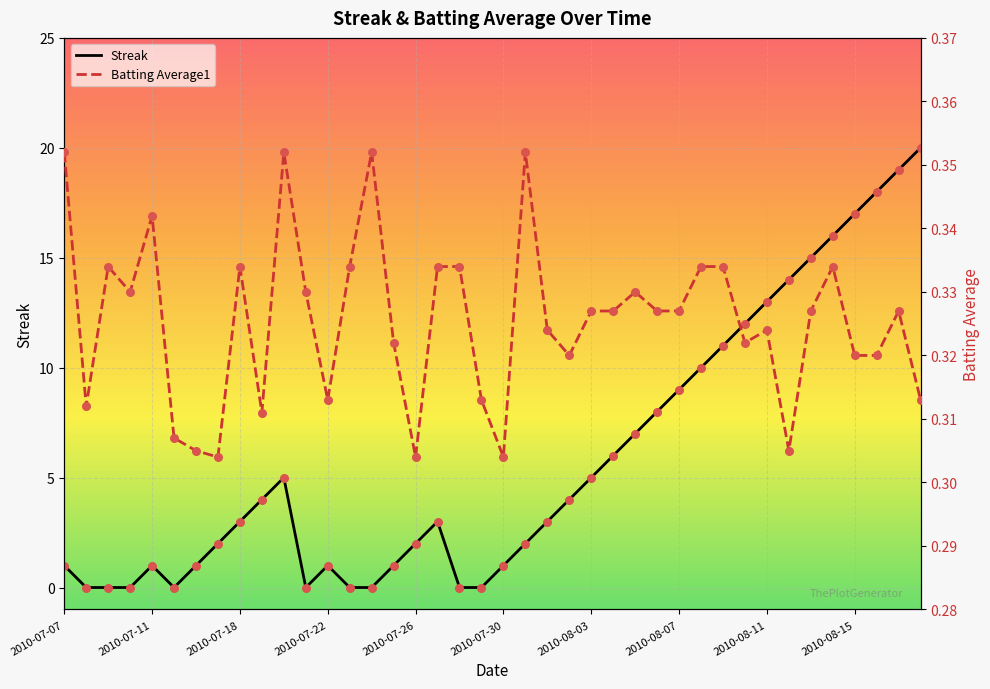

Which series has the largest total across all categories?

Streak